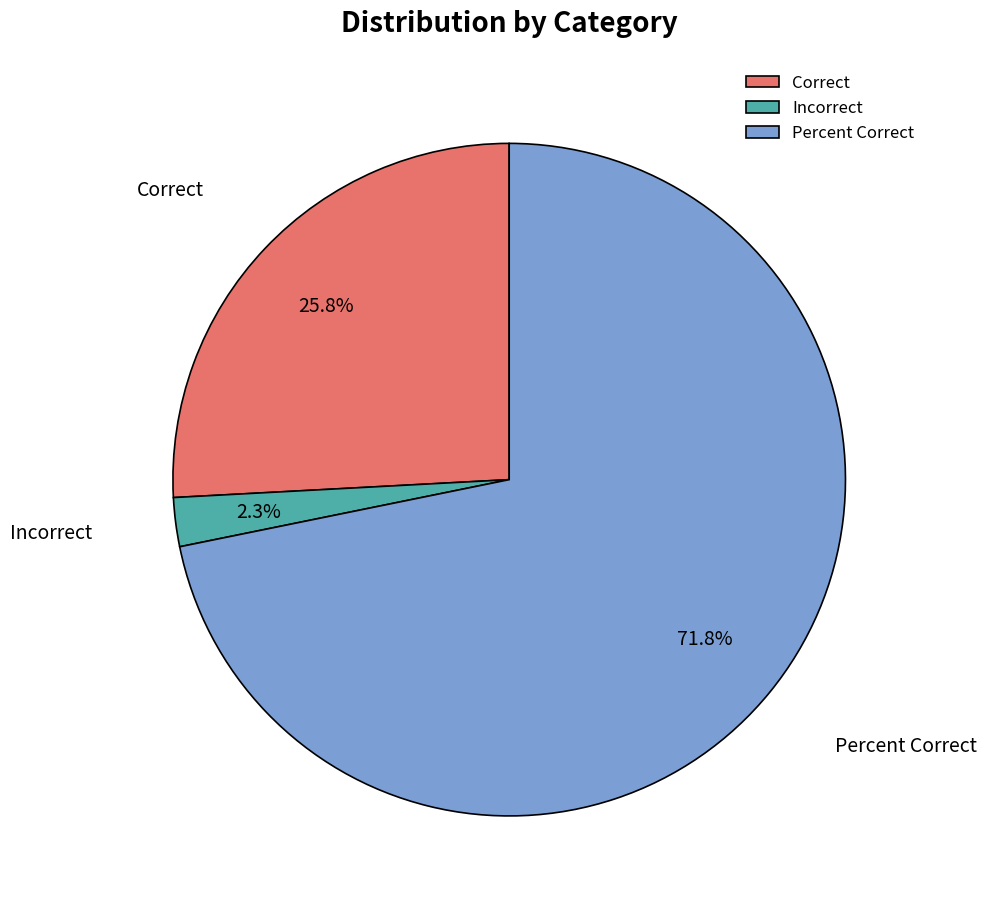

Combined, do Incorrect and Percent Correct account for over 50%?

Yes